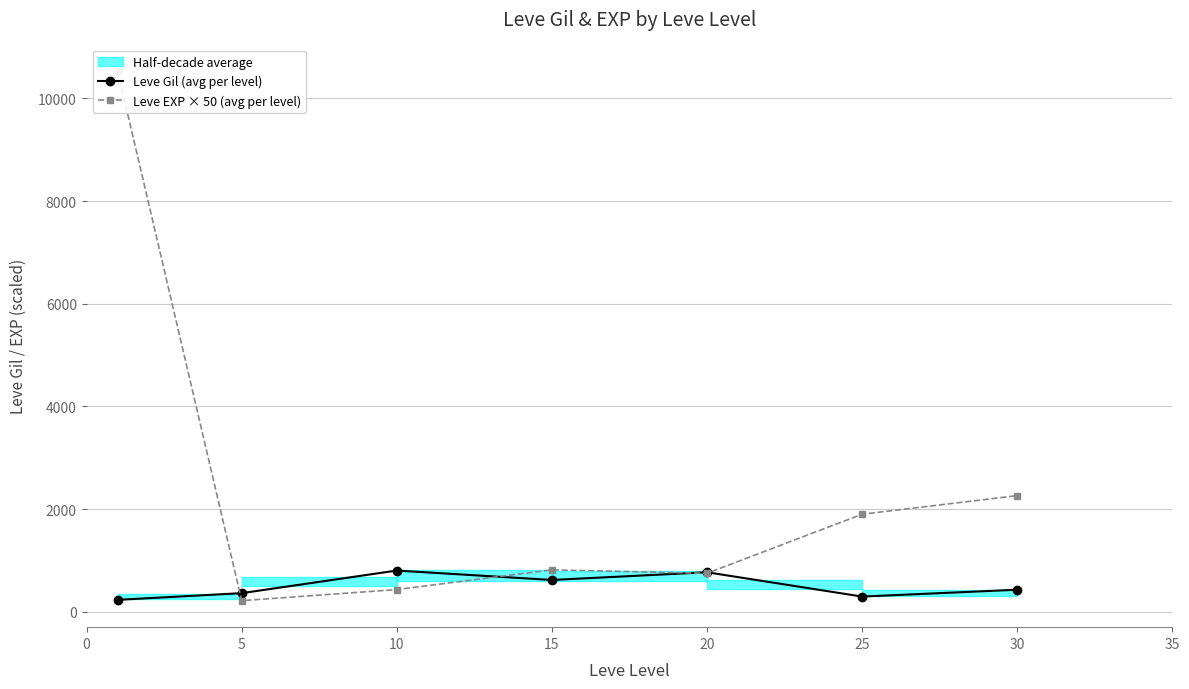

How many lines are shown in the chart?

2